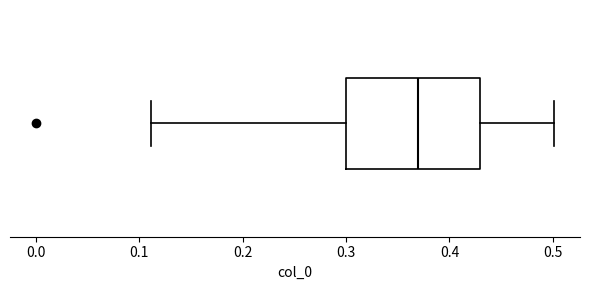

Transcribe this box plot: give where the median line is, the range the box spans, and where the two whiskers end, as read against the x-axis. The values are not printed on the chart, so give them approximately, as read against the axis.

median 0.37, box 0.30 to 0.43, whiskers 0.11 to 0.50